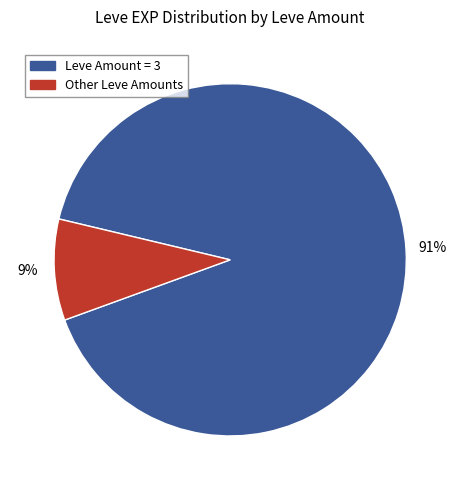

To the nearest percent, what is the average slice percentage?

50%